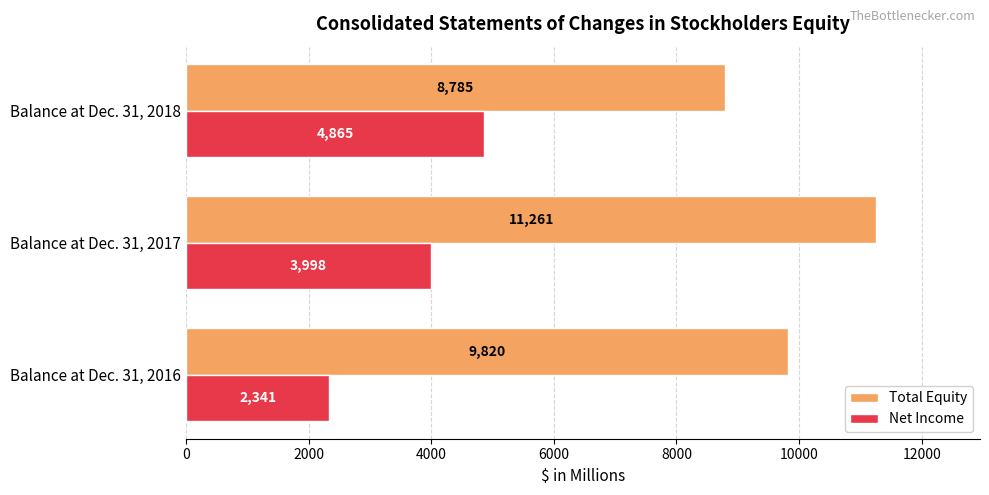

List the series in order of their overall mean, lowest first.

Net Income, Total Equity